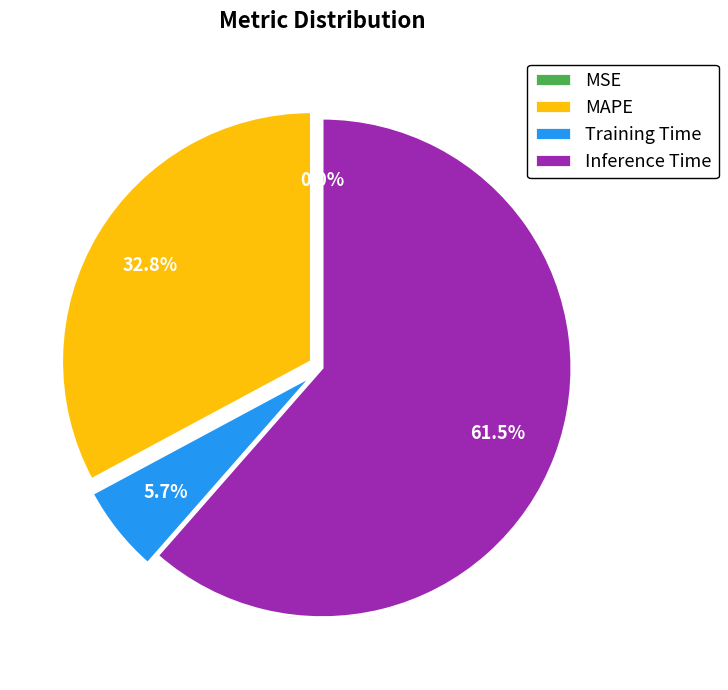

Is it true that MAPE is 33% of the pie?

True